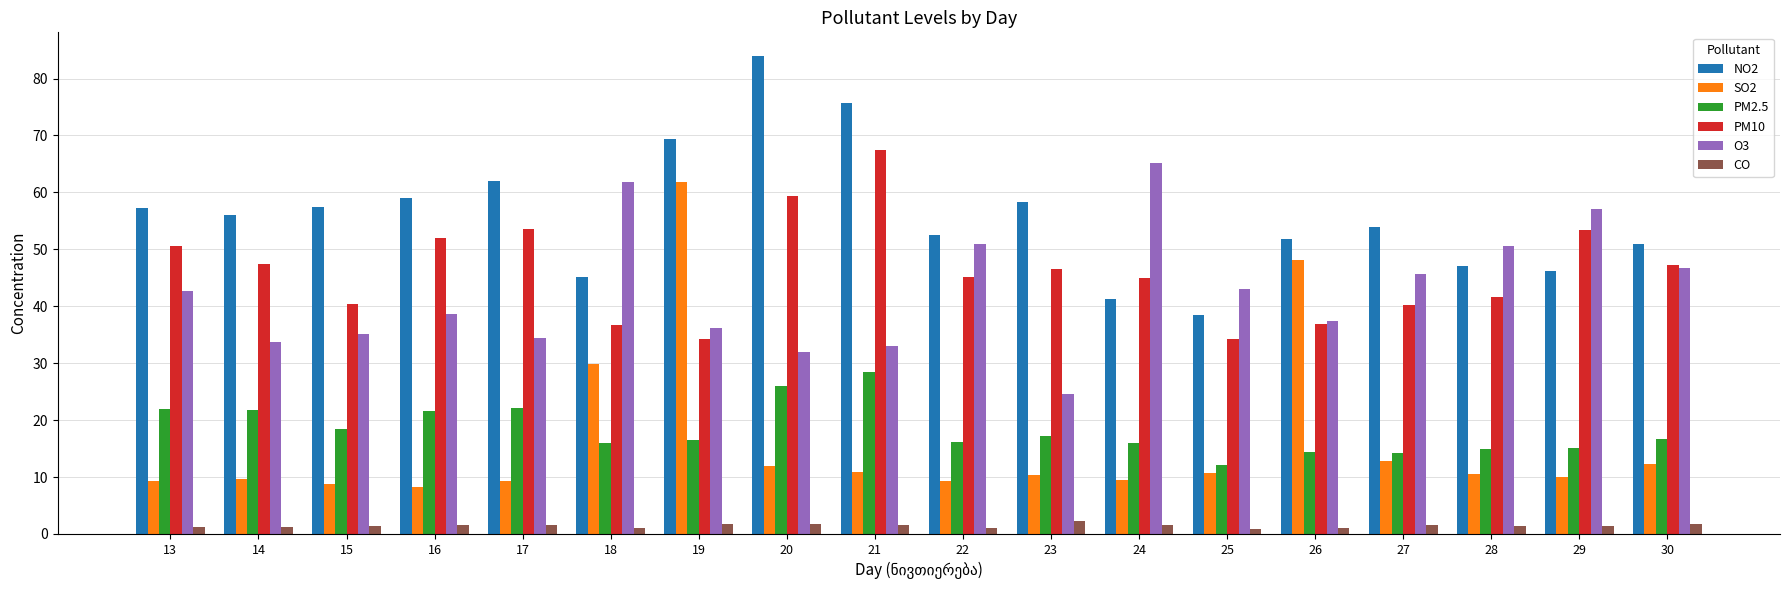

What are all the series names shown in the legend?

NO2, SO2, PM2.5, PM10, O3, CO